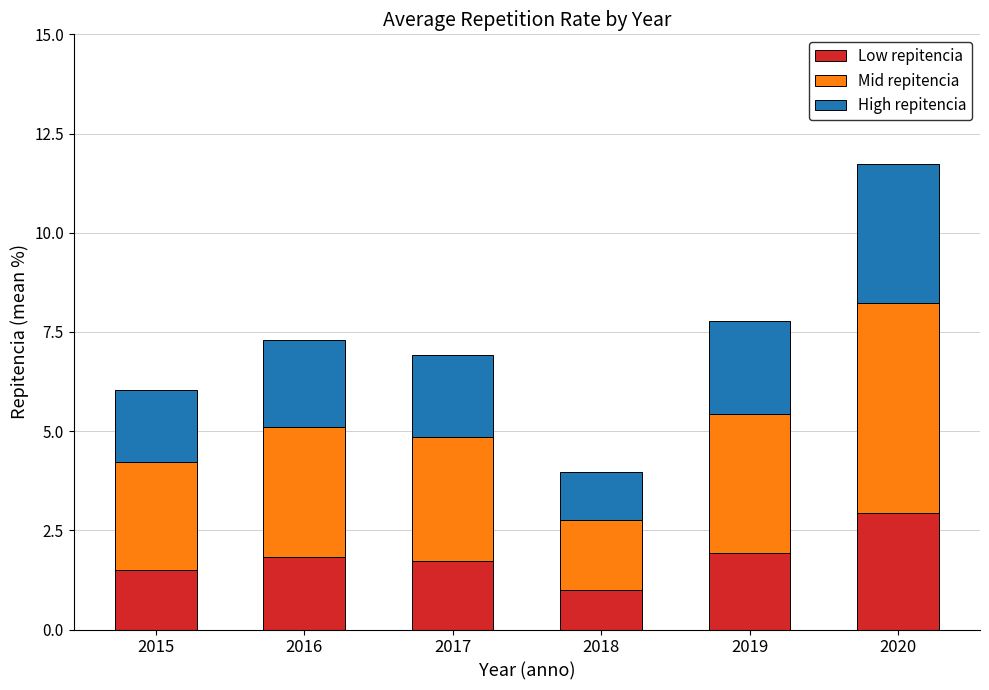

At which category is the sum across all series the highest?

2020